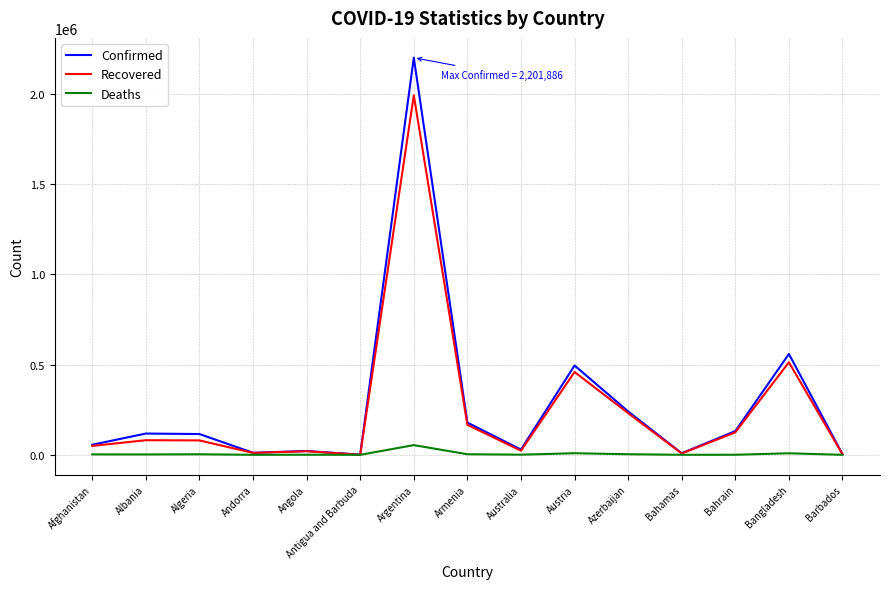

In Deaths, how many points are lower than both neighbors (excluding endpoints)?

5